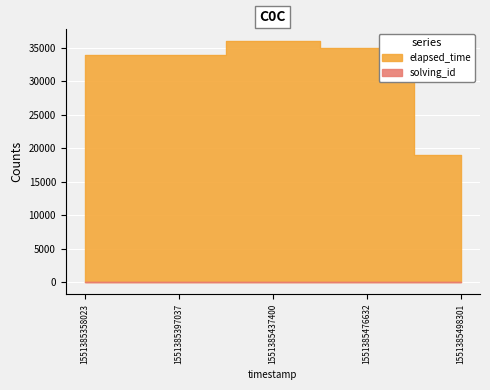

Reading right to left, extract all data points from this chart.

solving_id: 1551385498301=5	1551385476632=4	1551385437400=3	1551385397037=2	1551385358023=1
elapsed_time: 1551385498301=19000	1551385476632=35000	1551385437400=36000	1551385397037=34000	1551385358023=34000